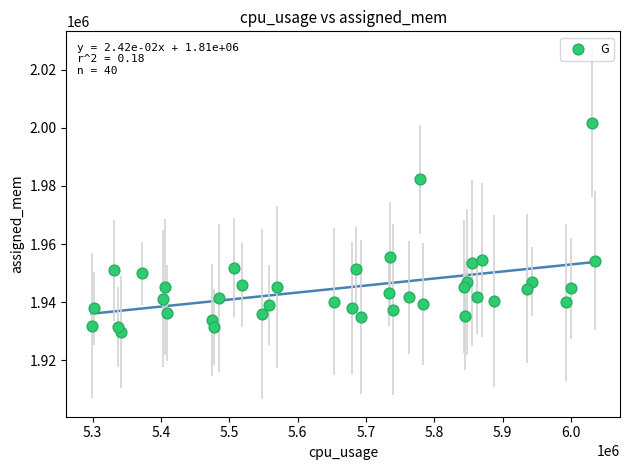

What is the range of X values (max minus min)?

736367.5